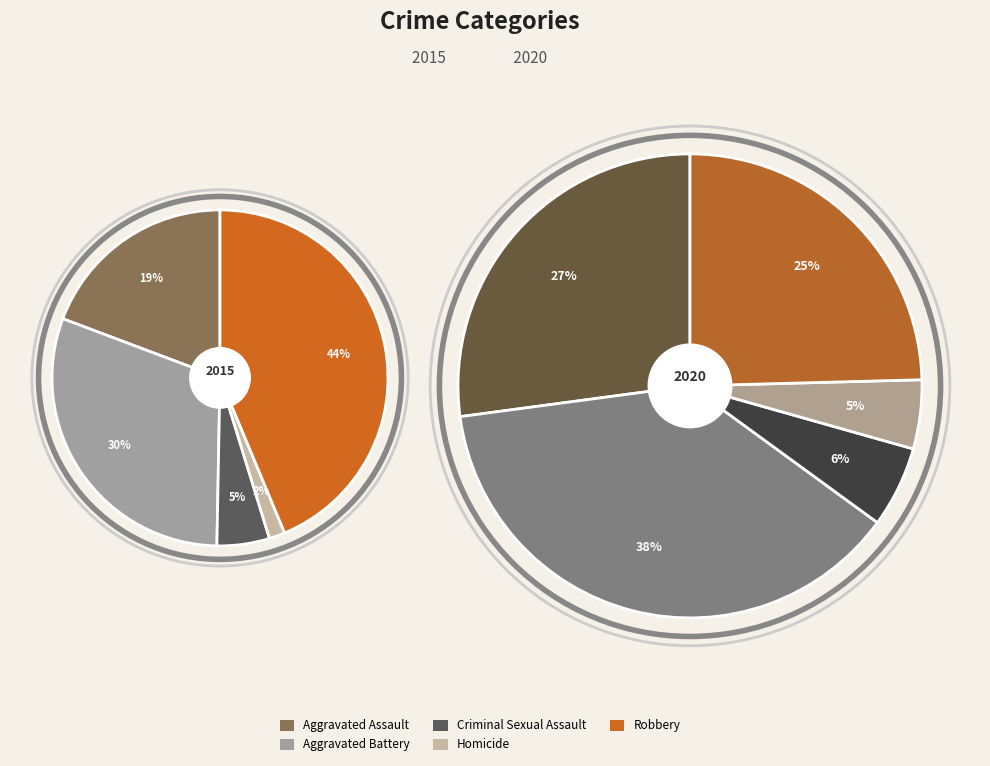

To the nearest percent, what is the combined percentage of Homicide and Criminal Sexual Assault?

10%